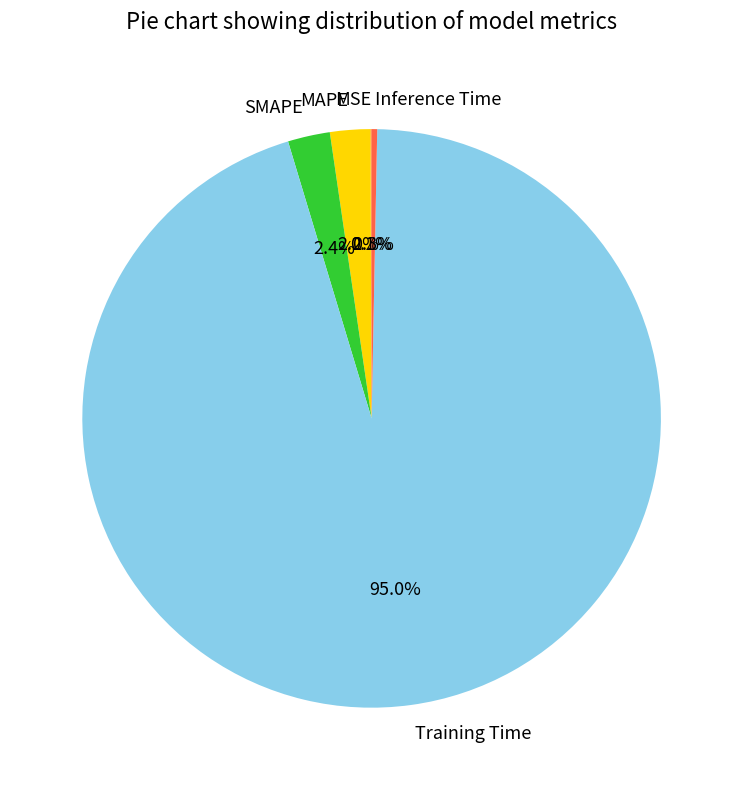

True or false: Inference Time accounts for 8% of the total.

False